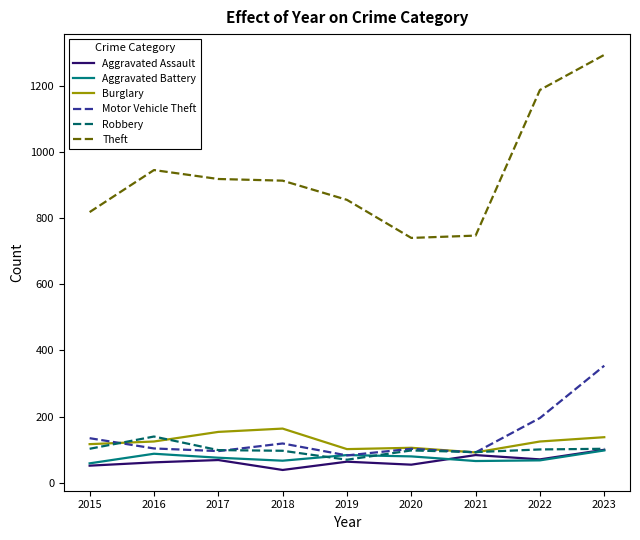

What is the difference between the Theft values at 2018 and 2022?

274